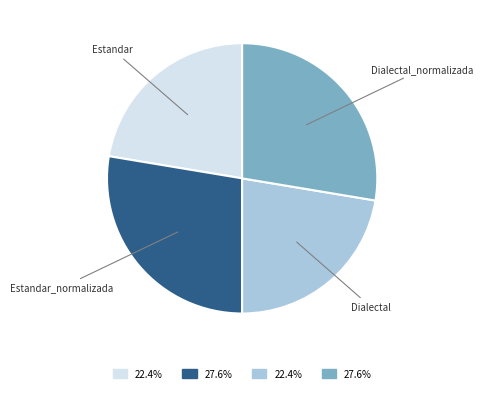

Is there any slice that represents more than half of the pie?

No